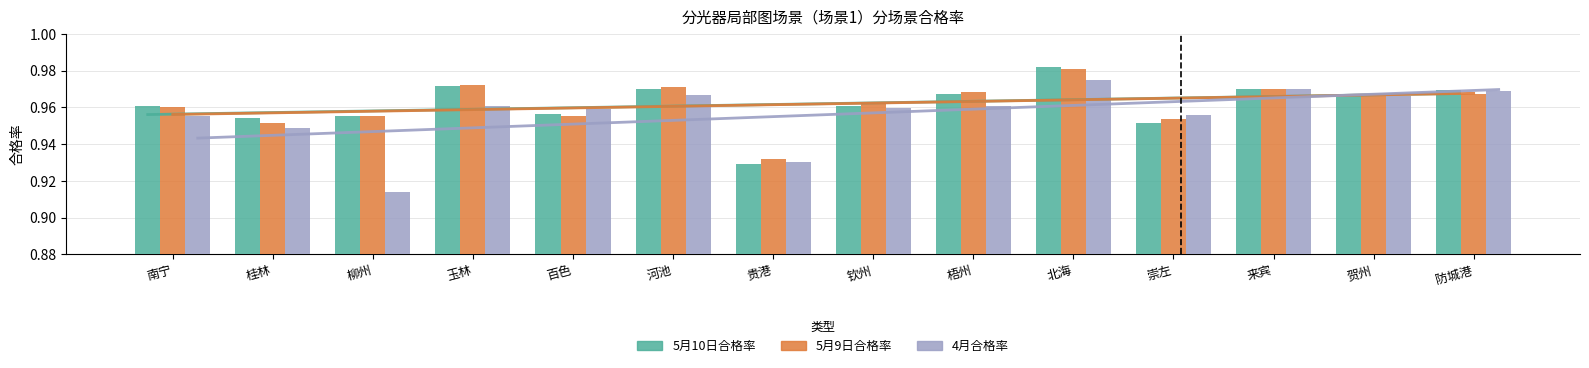

Reading right to left, list all the values displayed in this chart.

5月10日合格率: 1.0	1.0	1.0	1.0	1.0	1.0	1.0	0.9	1.0	1.0	1.0	1.0	1.0	1.0
5月9日合格率: 1.0	1.0	1.0	1.0	1.0	1.0	1.0	0.9	1.0	1.0	1.0	1.0	1.0	1.0
4月合格率: 1.0	1.0	1.0	1.0	1.0	1.0	1.0	0.9	1.0	1.0	1.0	0.9	0.9	1.0